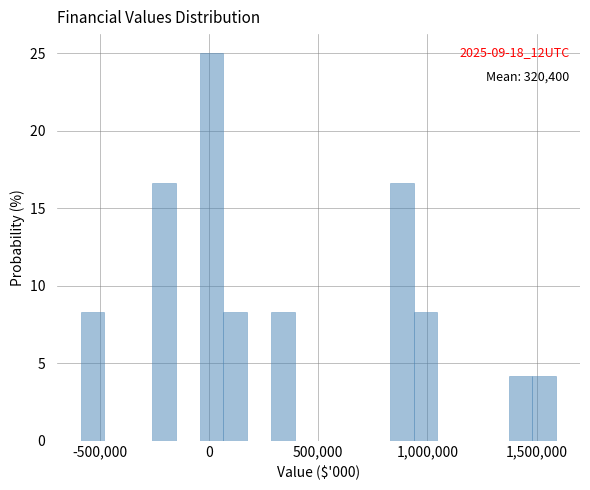

Read against the x-axis, roughly where is the centre of the tallest bar?

0